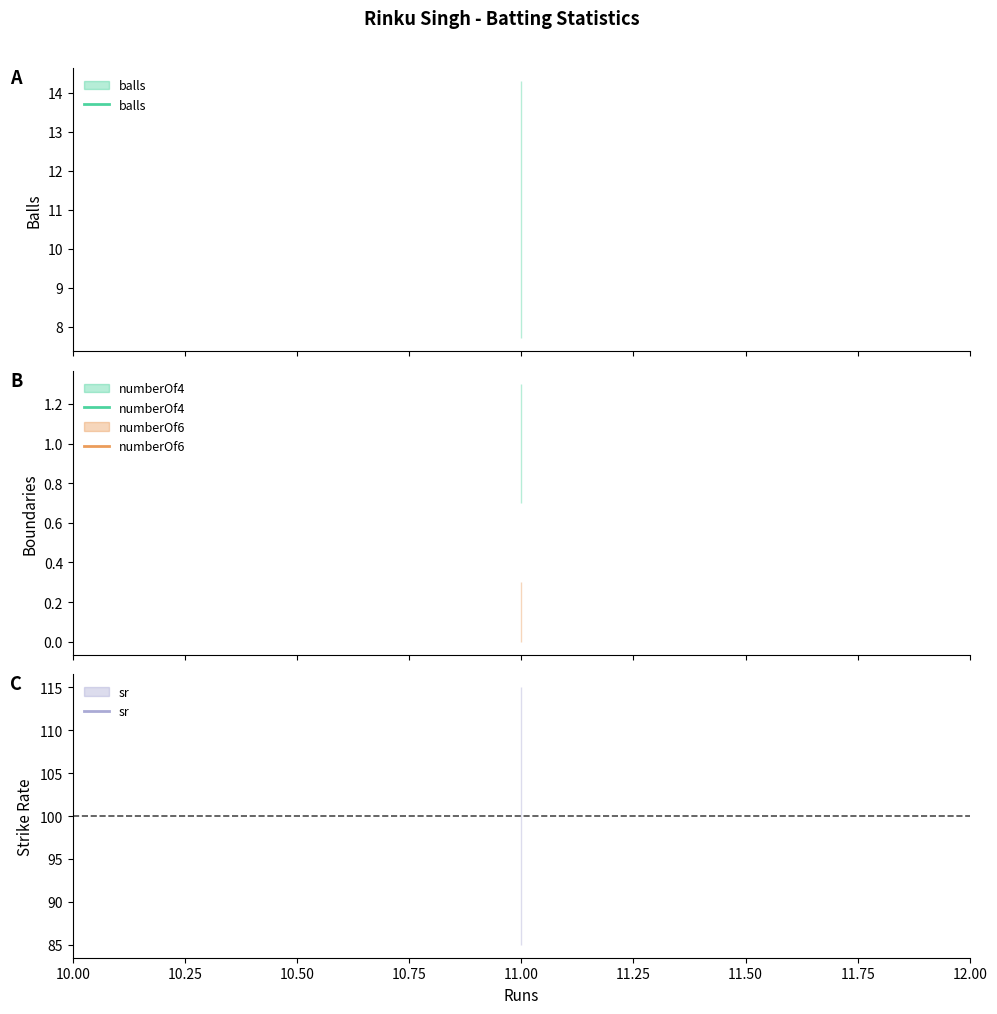

At which category does the chart reach its peak across all series?

11